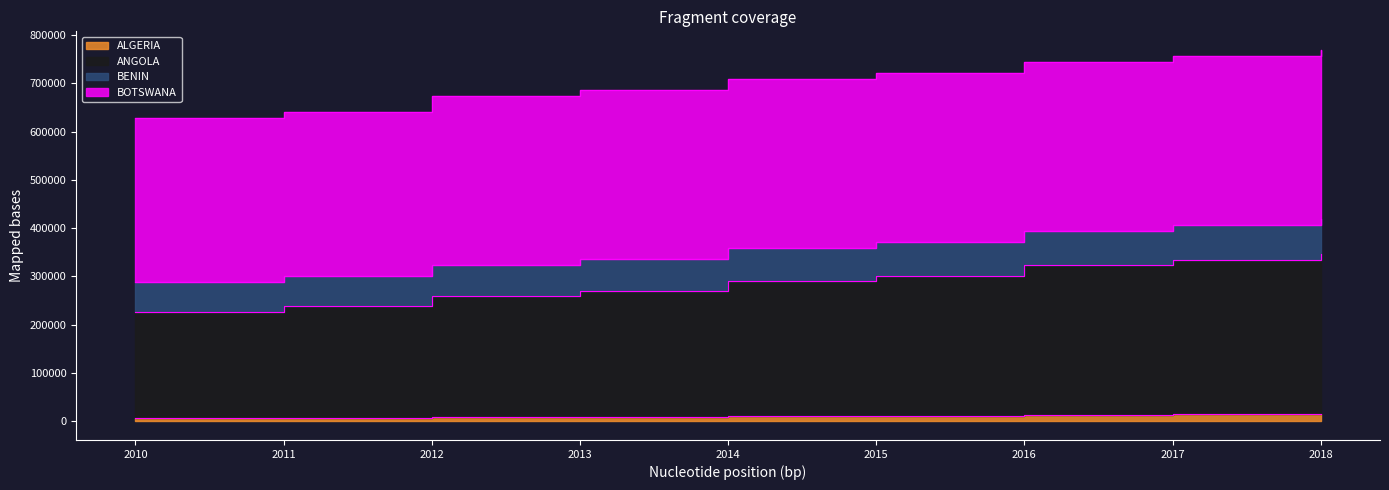

Does the chart have visible grid lines?

No